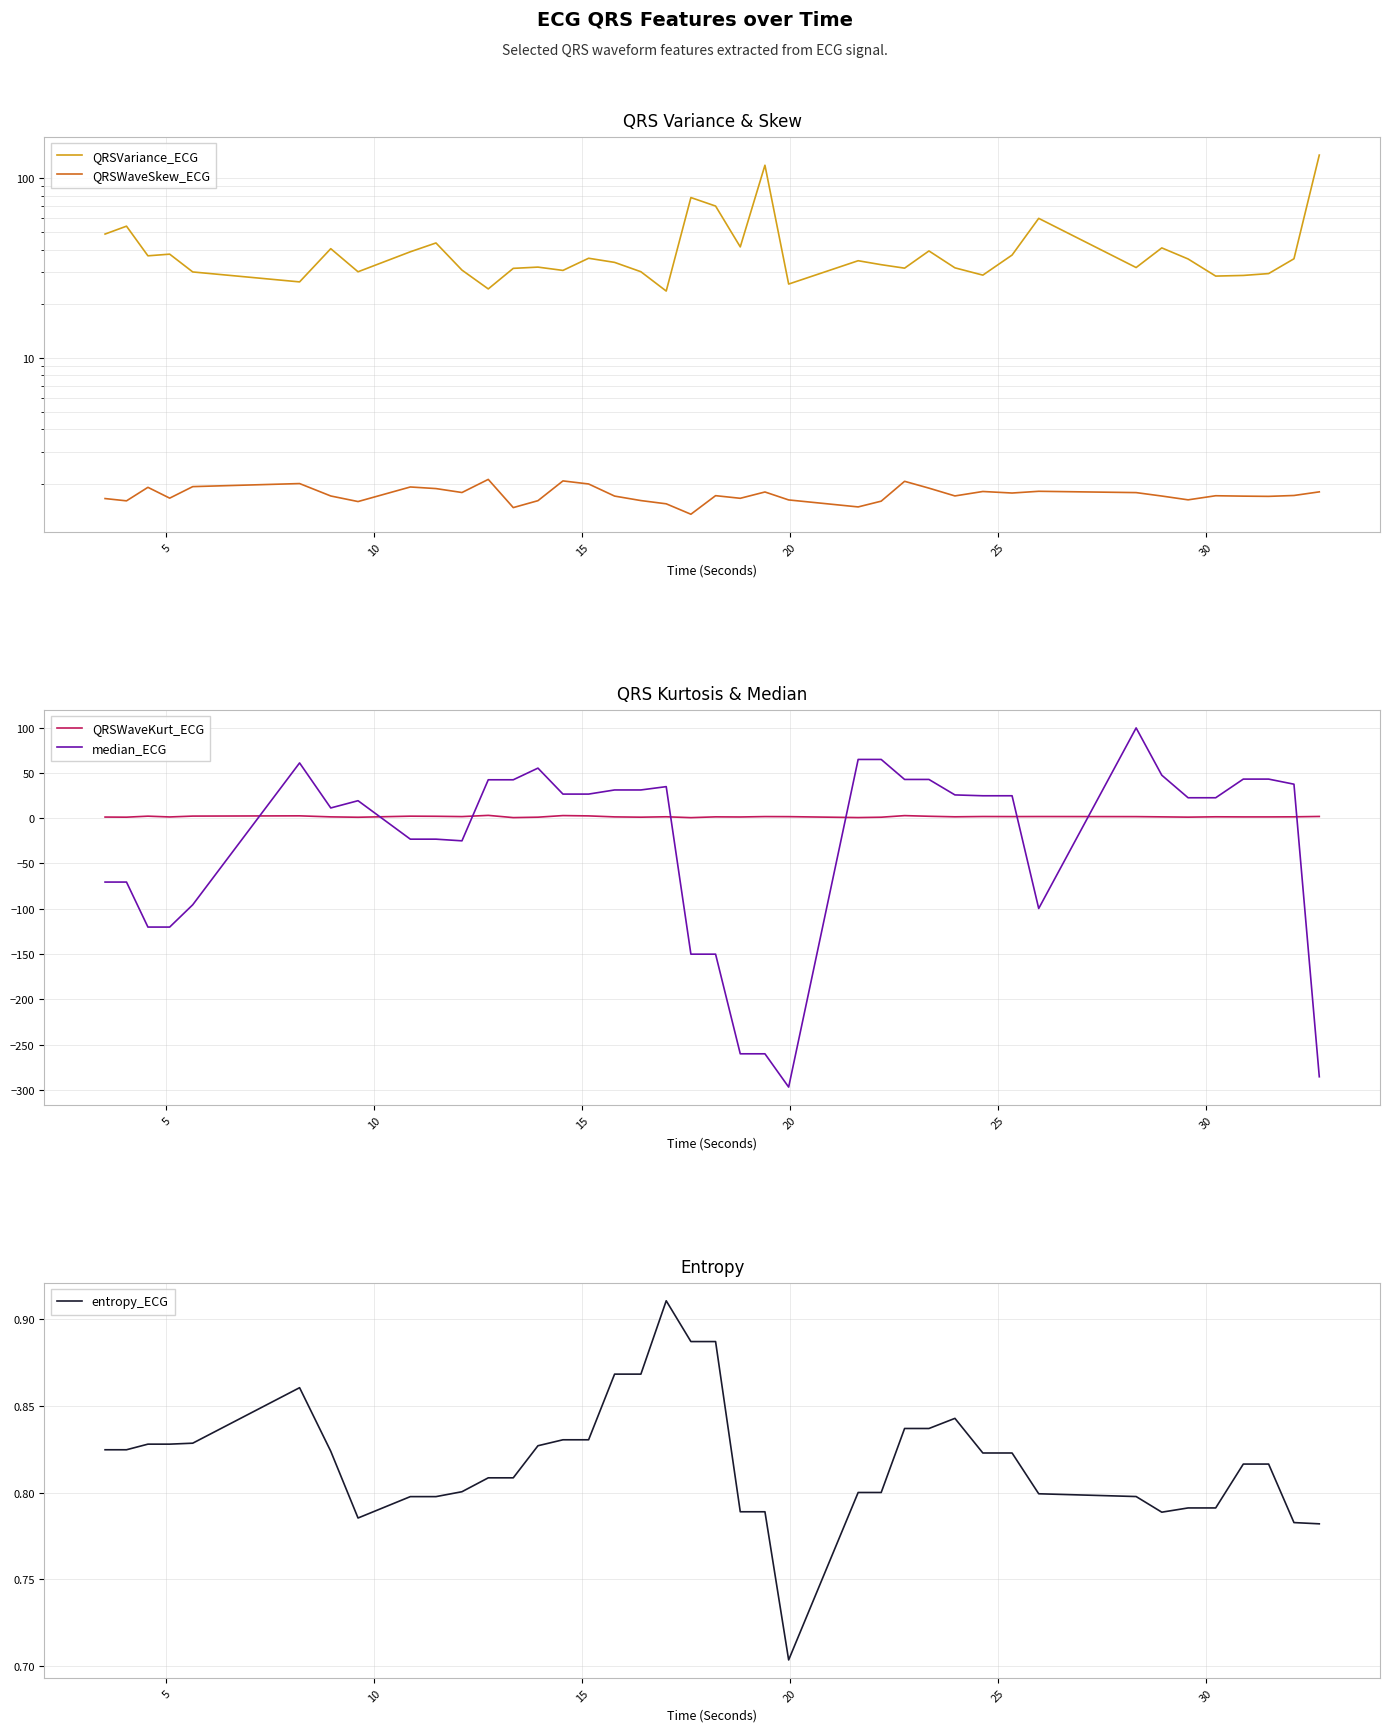

Which series has the largest total across all categories?

QRSVariance_ECG